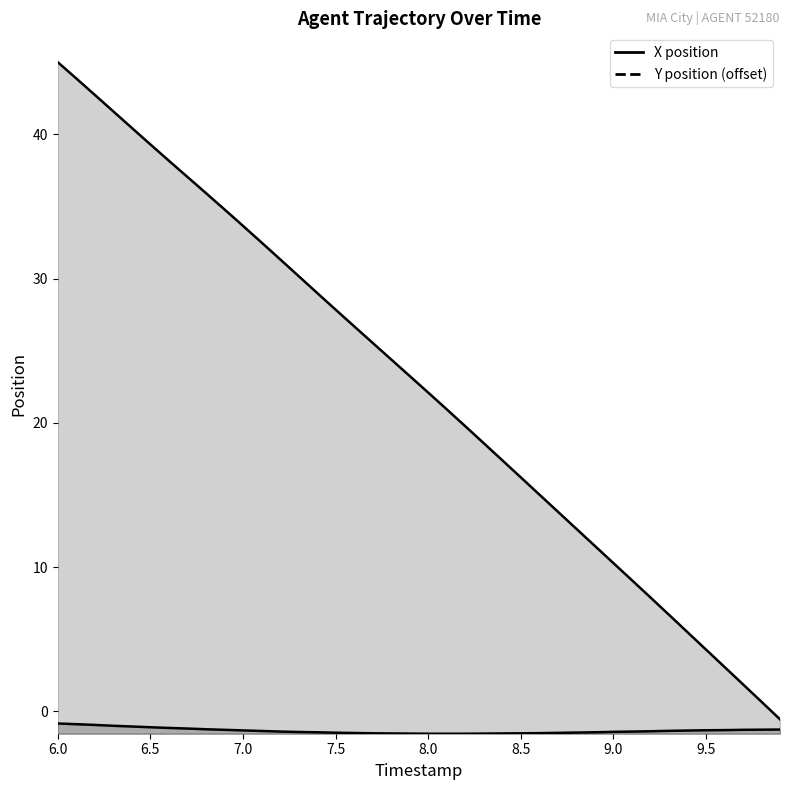

Reading left to right, list all the values displayed in this chart.

X position: 45.0	43.9	42.7	41.6	40.4	39.3	38.2	37.0	35.9	34.8	33.7	32.5	31.3	30.2	29.0	27.8	26.7	25.5	24.4	23.2	22.1	20.9	19.8	18.6	17.4	16.2	15.0	13.8	12.7	11.5	10.3	9.1	7.9	6.7	5.5	4.3	3.1	1.9	0.7	-0.5
Y position: -0.8	-0.9	-0.9	-1.0	-1.0	-1.1	-1.1	-1.2	-1.2	-1.3	-1.3	-1.4	-1.4	-1.4	-1.4	-1.5	-1.5	-1.5	-1.5	-1.5	-1.5	-1.5	-1.5	-1.5	-1.5	-1.5	-1.5	-1.5	-1.5	-1.4	-1.4	-1.4	-1.4	-1.3	-1.3	-1.3	-1.3	-1.3	-1.3	-1.3